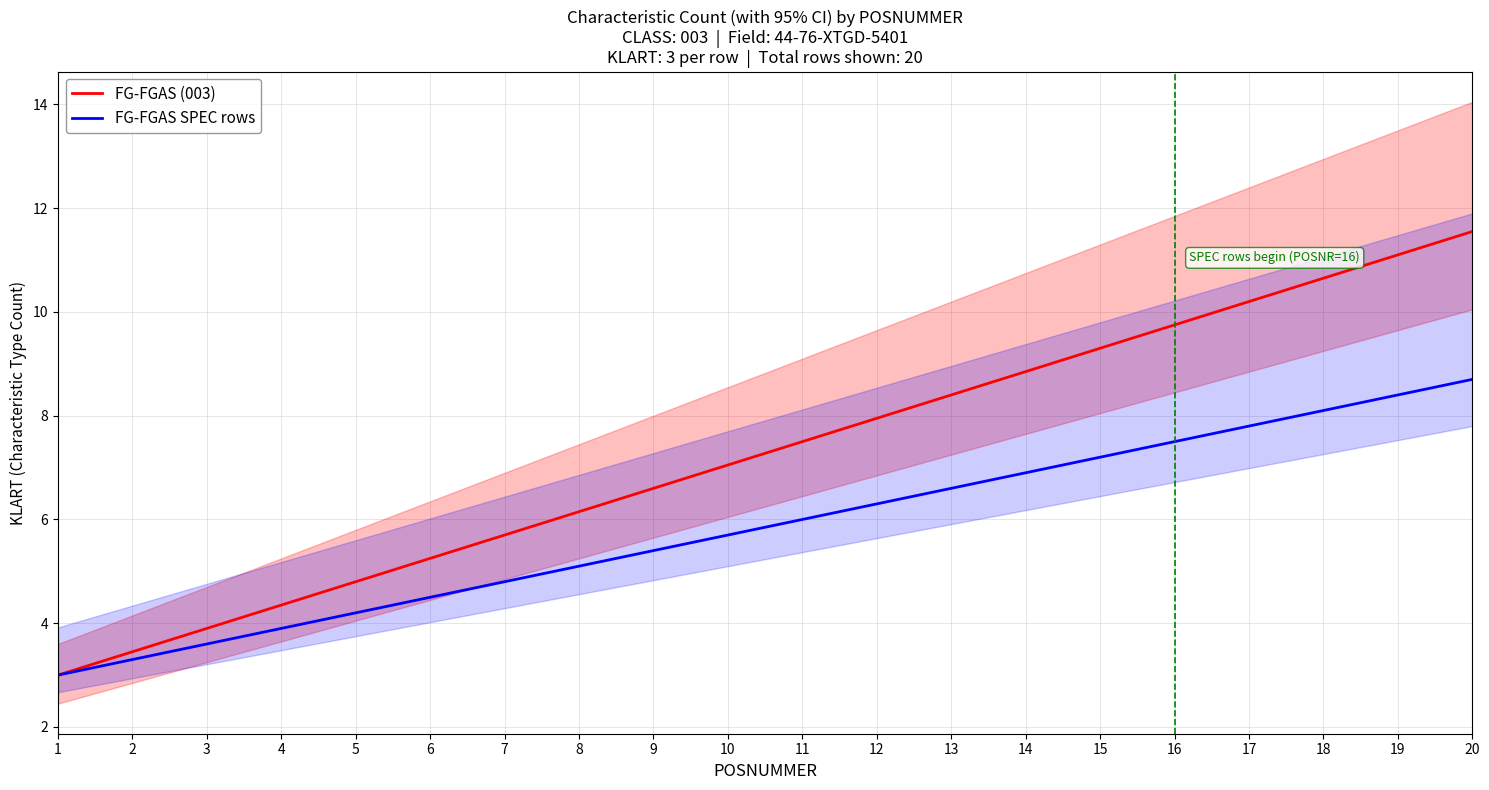

Does the chart have visible grid lines?

Yes